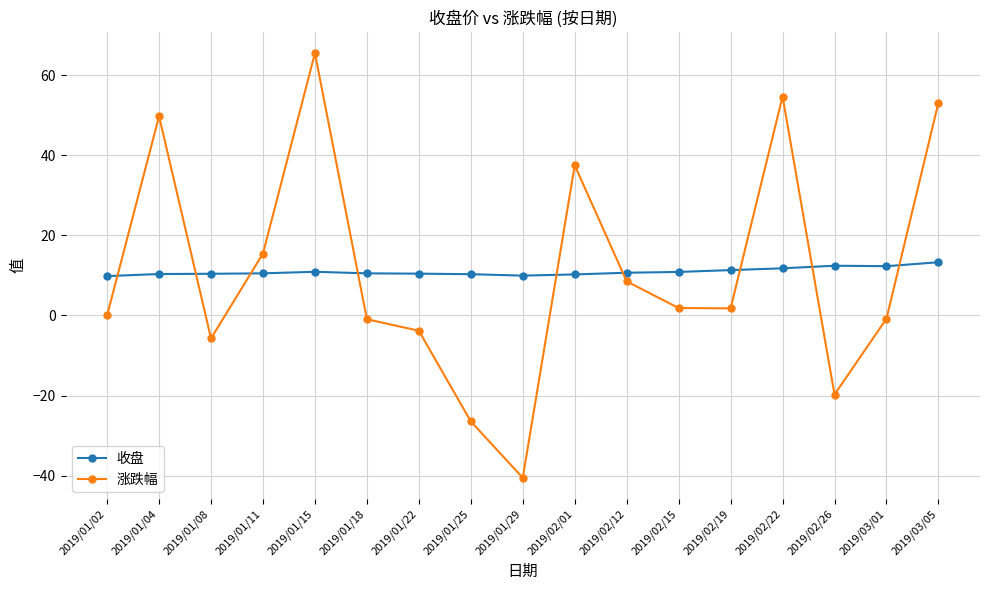

What is the maximum value shown in the chart?

65.5